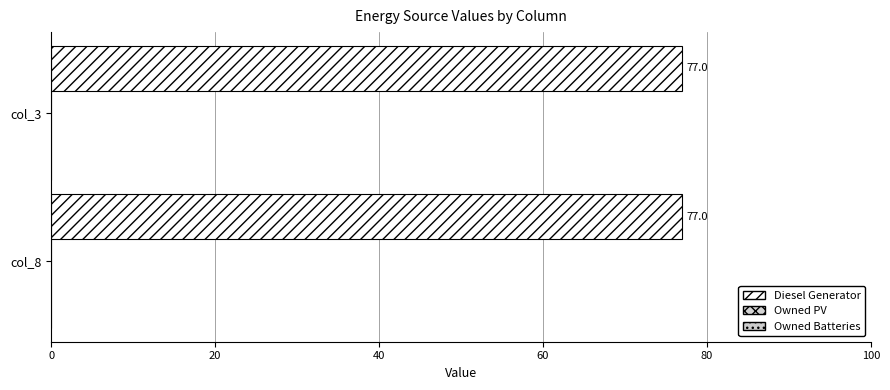

Does the chart contain any negative values?

No